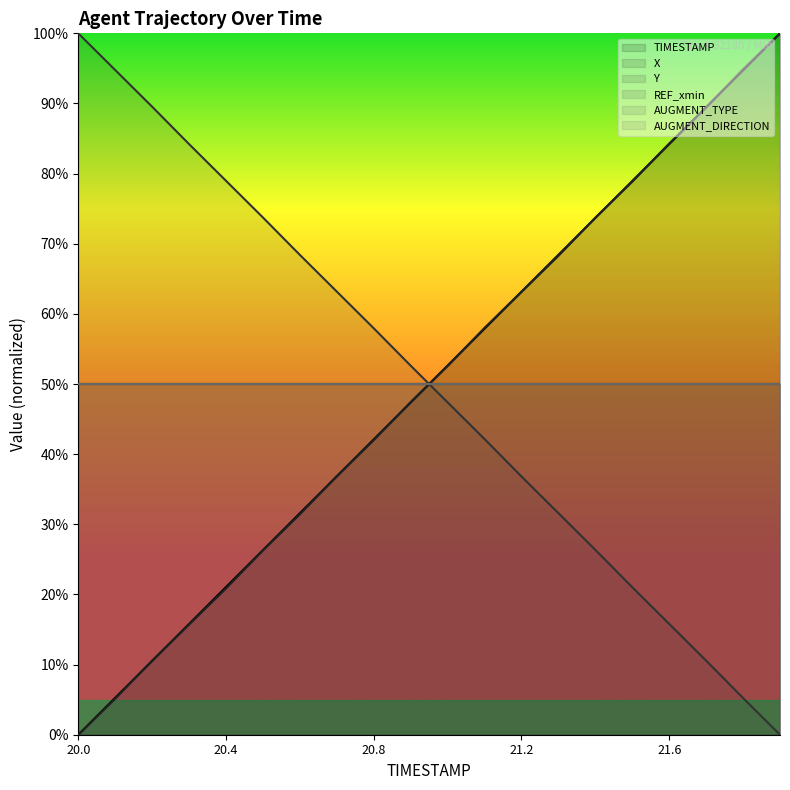

True or false: X has more than 1 interior local peaks.

False